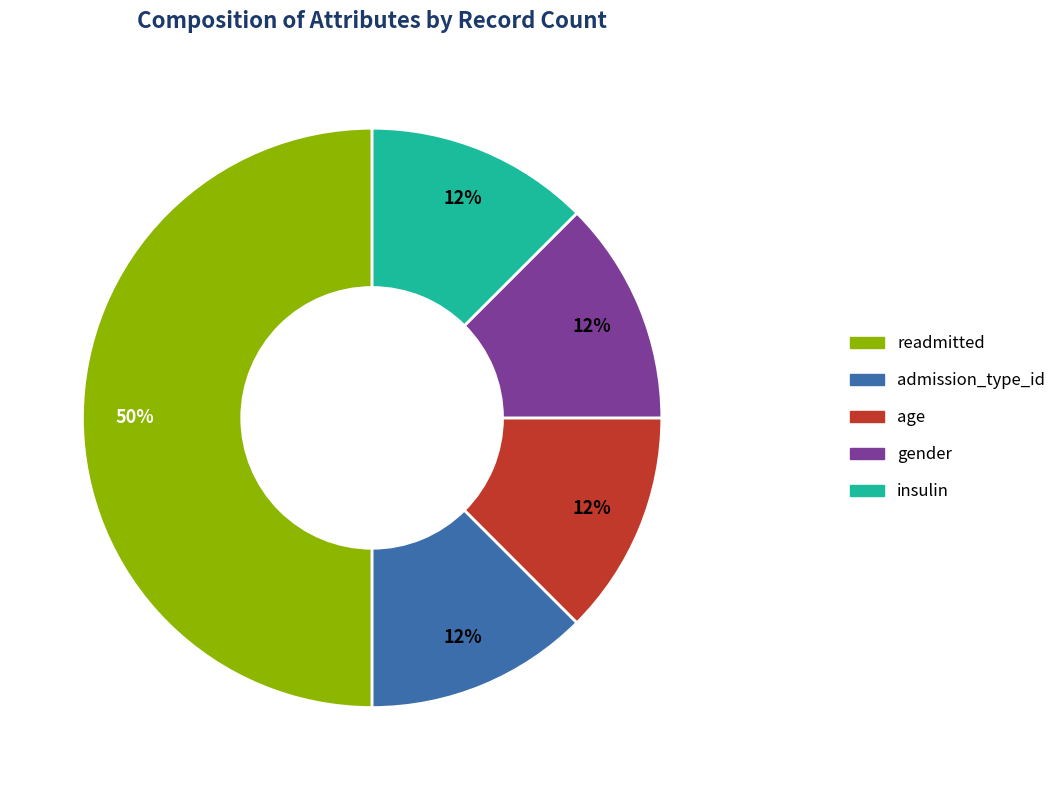

Do insulin and gender together represent more than half of the pie?

No